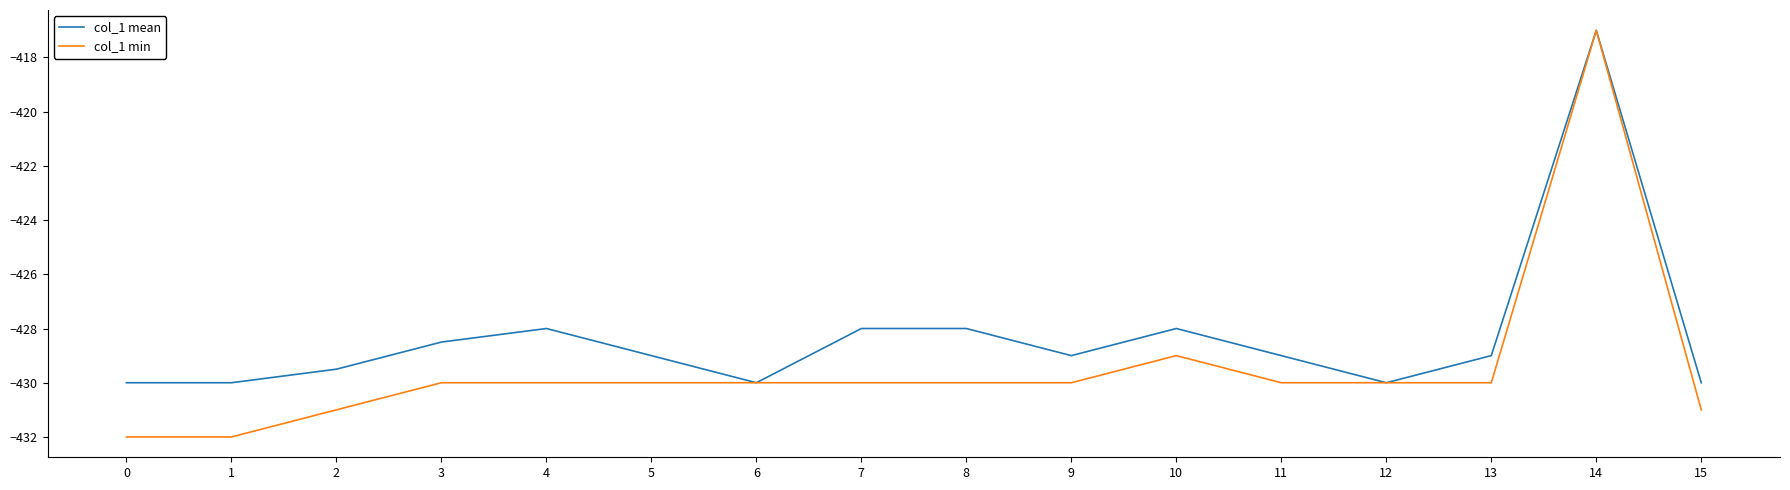

Which series has the largest total across all categories?

col_1 mean